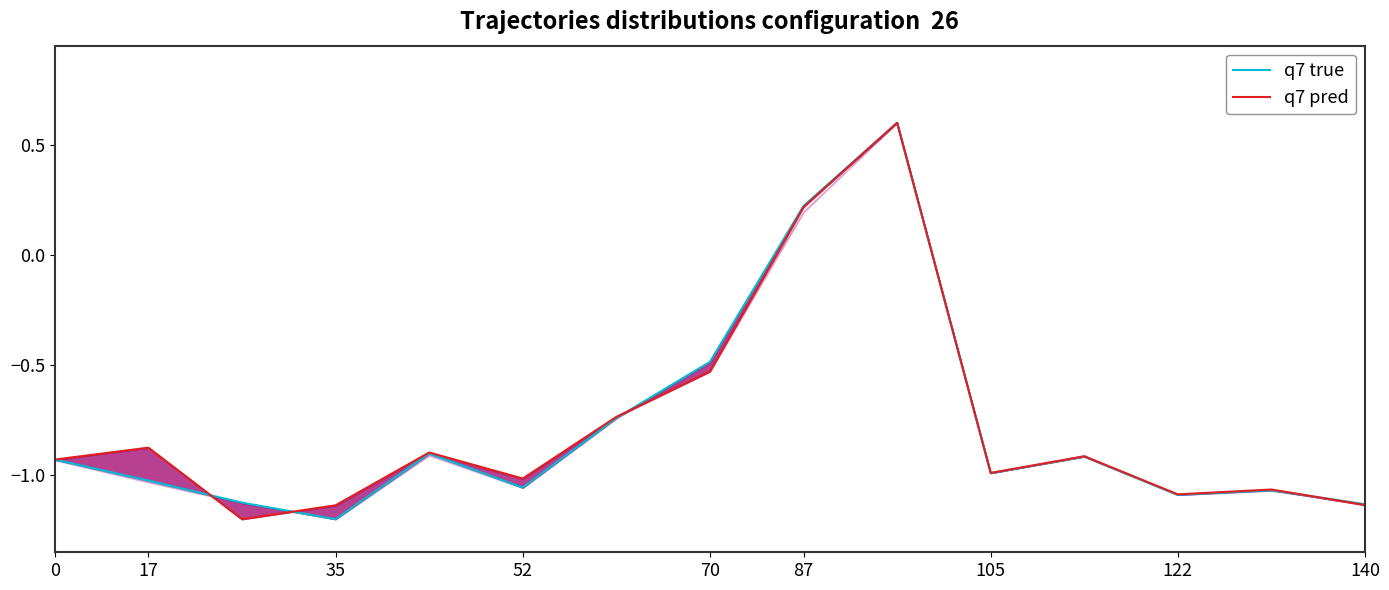

True or false: q7 pred and q7 true cross at least once.

True